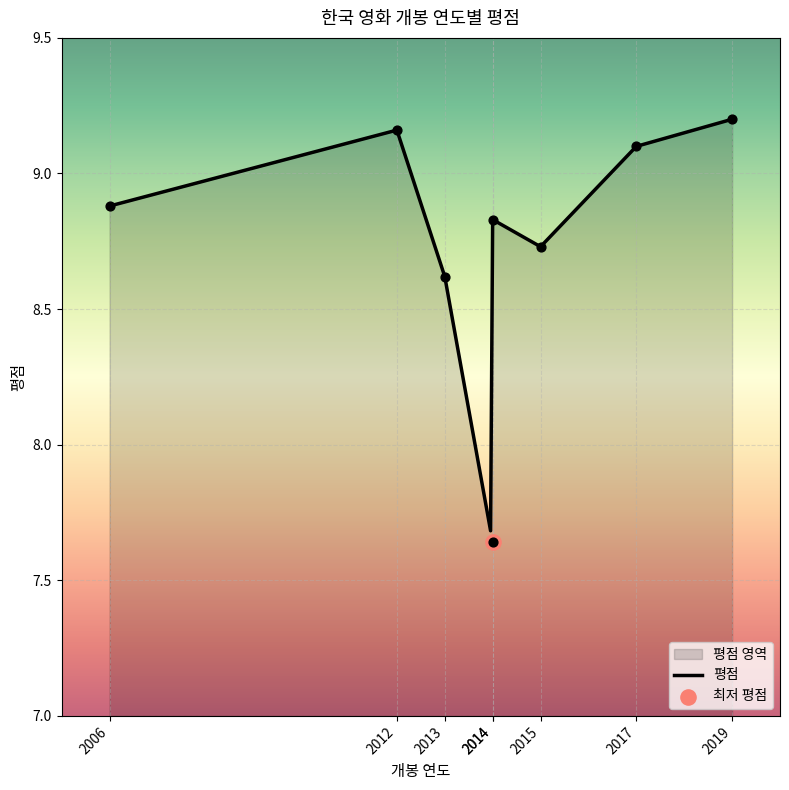

What is the change in value from 2015 to 2019?

+0.5